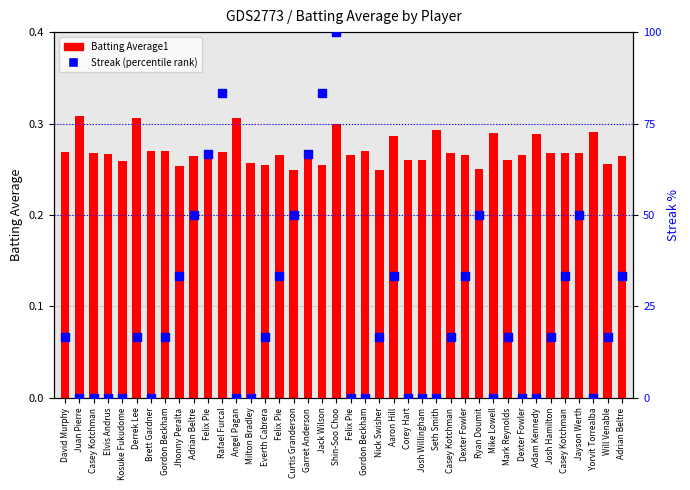

At which category is the sum across all series the highest?

Shin-Soo Choo